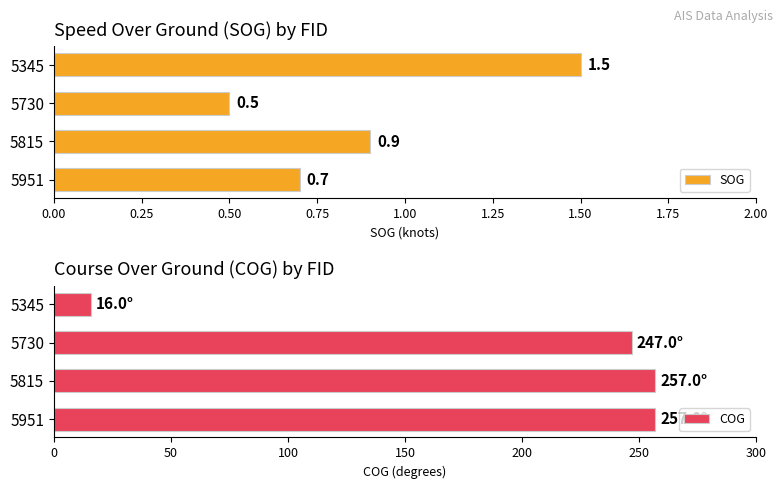

What is the sum of all COG values?

777